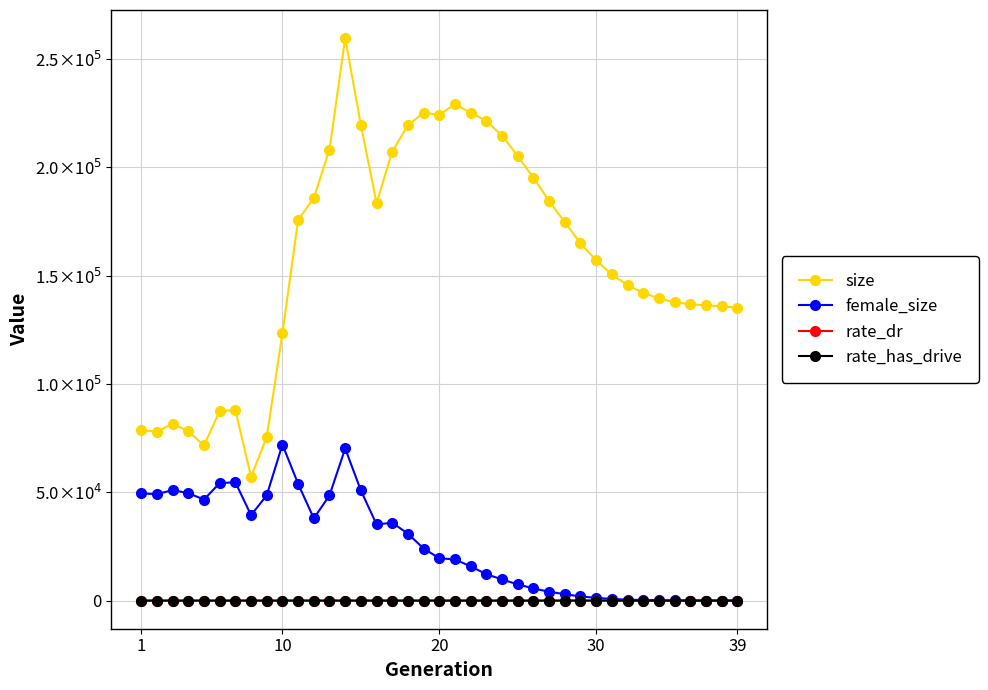

What is the difference between the maximum and minimum values in the rate_dr series?

1.0